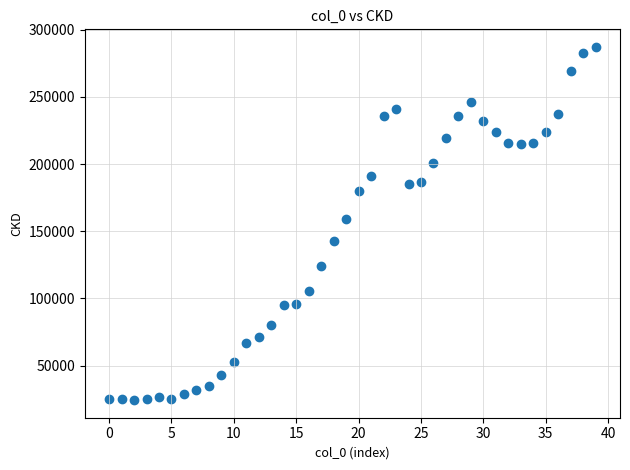

What is the range of Y values (max minus min)?

262802.7